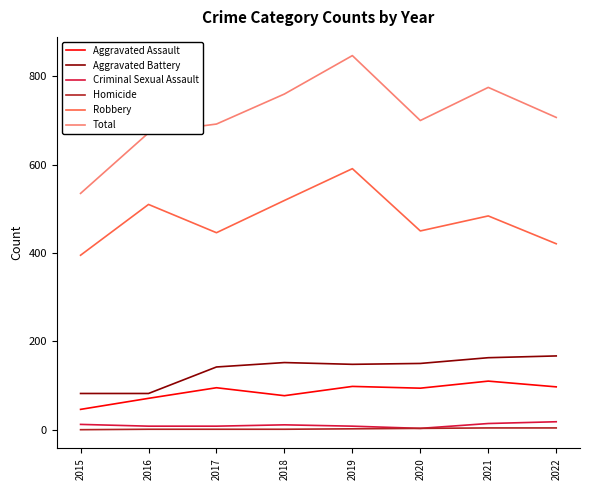

Is the value of Aggravated Battery at 2021 greater than the value of Robbery at 2018?

No